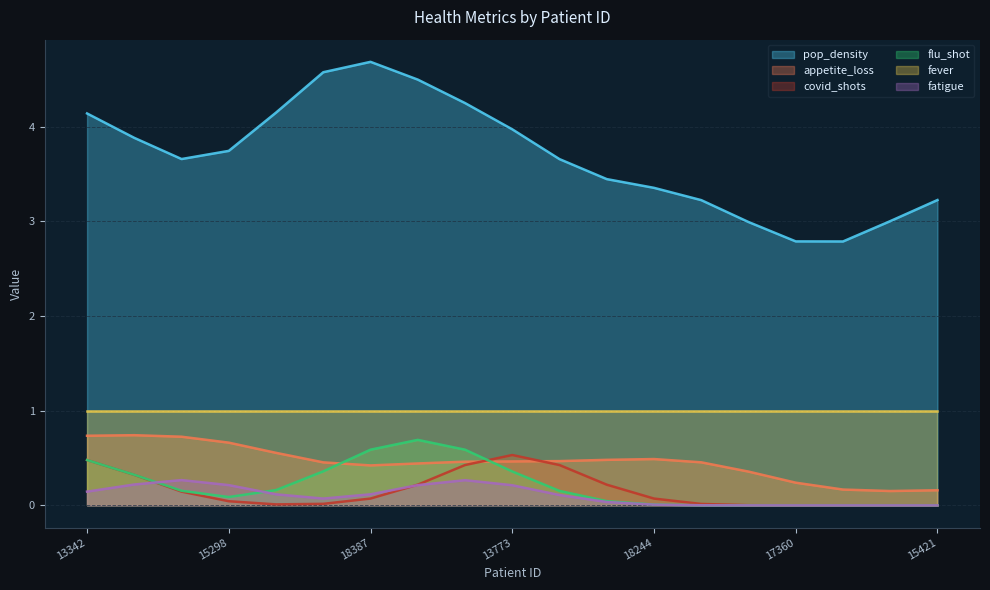

True or false: appetite_loss has a value of 0.7 at 13342.

True